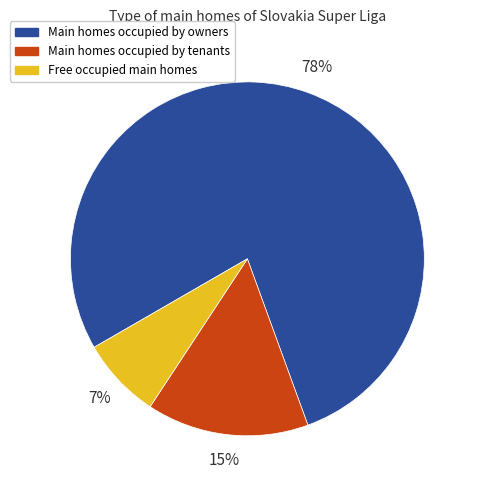

Is the sum of Main homes occupied by owners and Free occupied main homes greater than half?

Yes